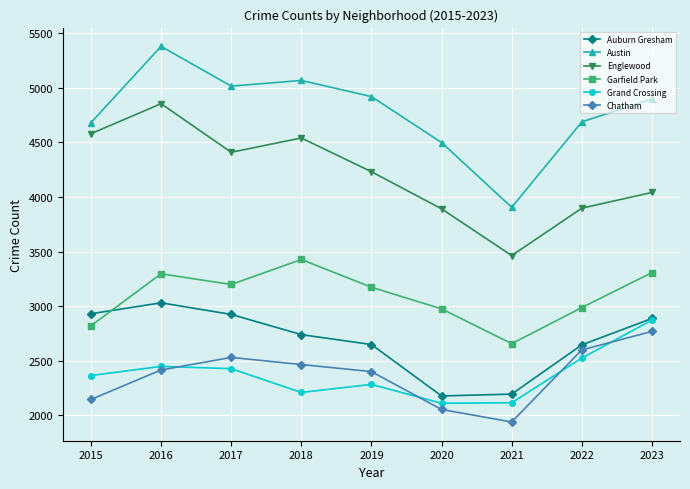

What is the sum of the Englewood values at 2015 and 2016?

9435